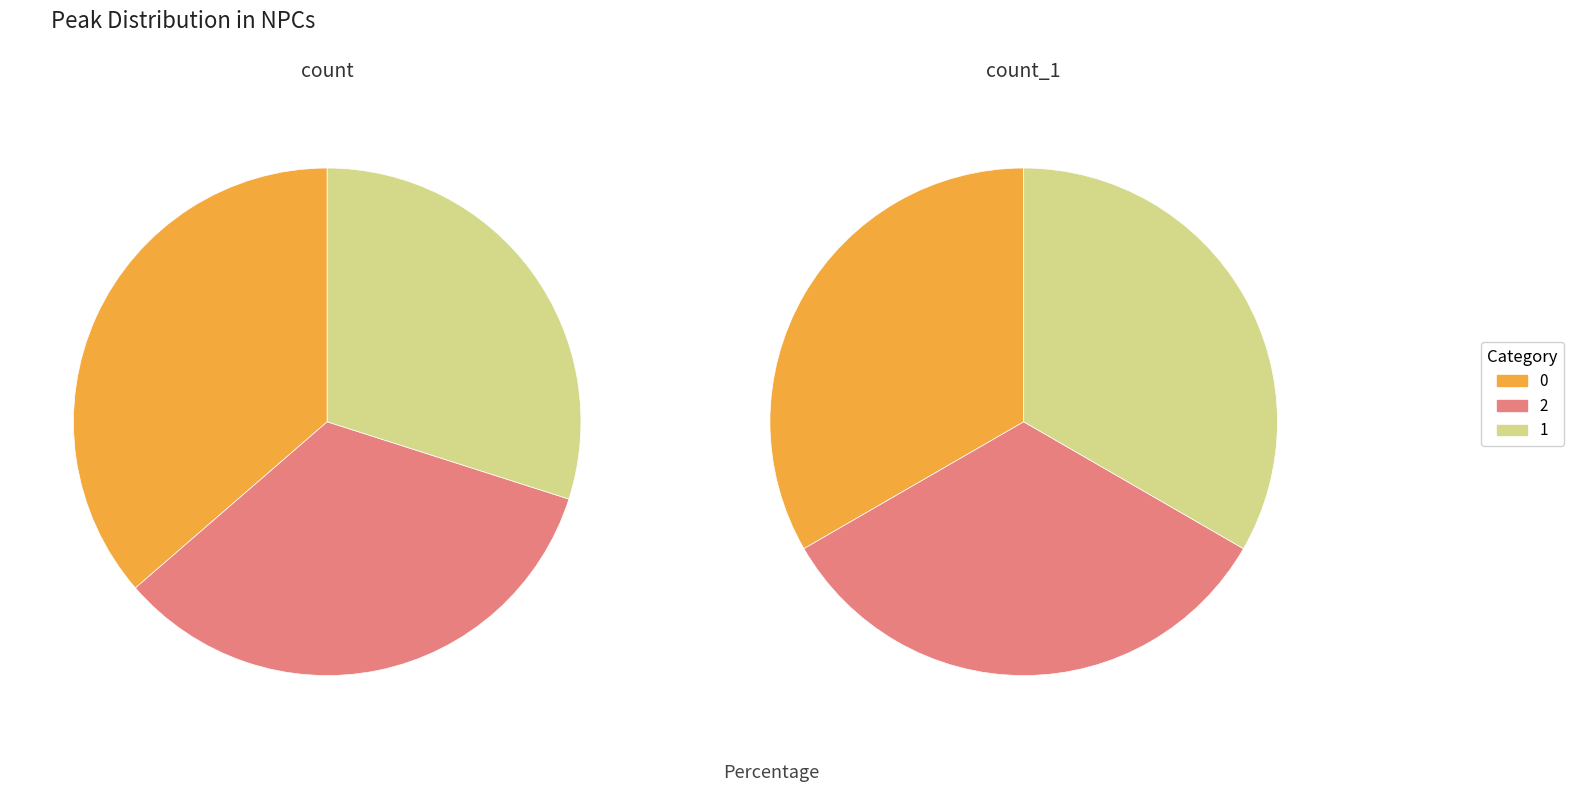

How much of the chart is everything except 2?

66.3%